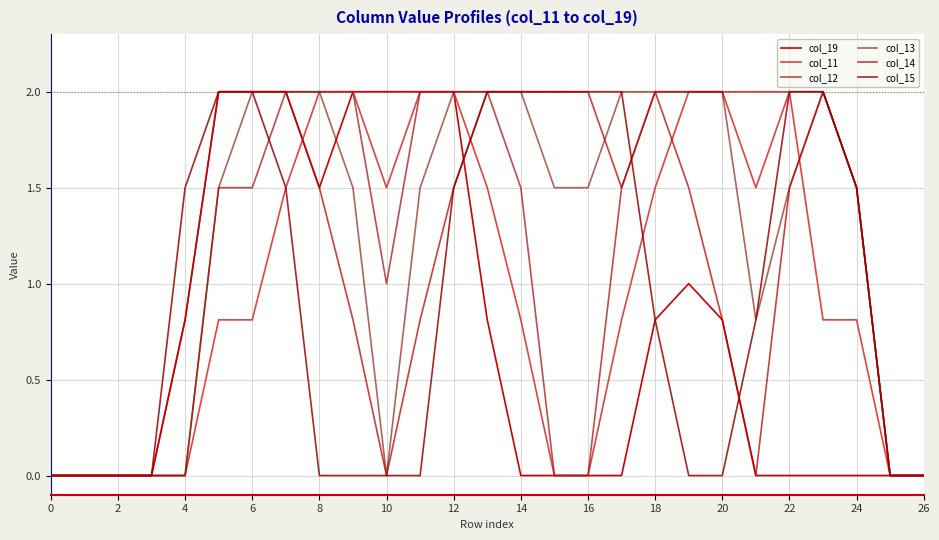

Where is col_12 nearest to the value 1?

10